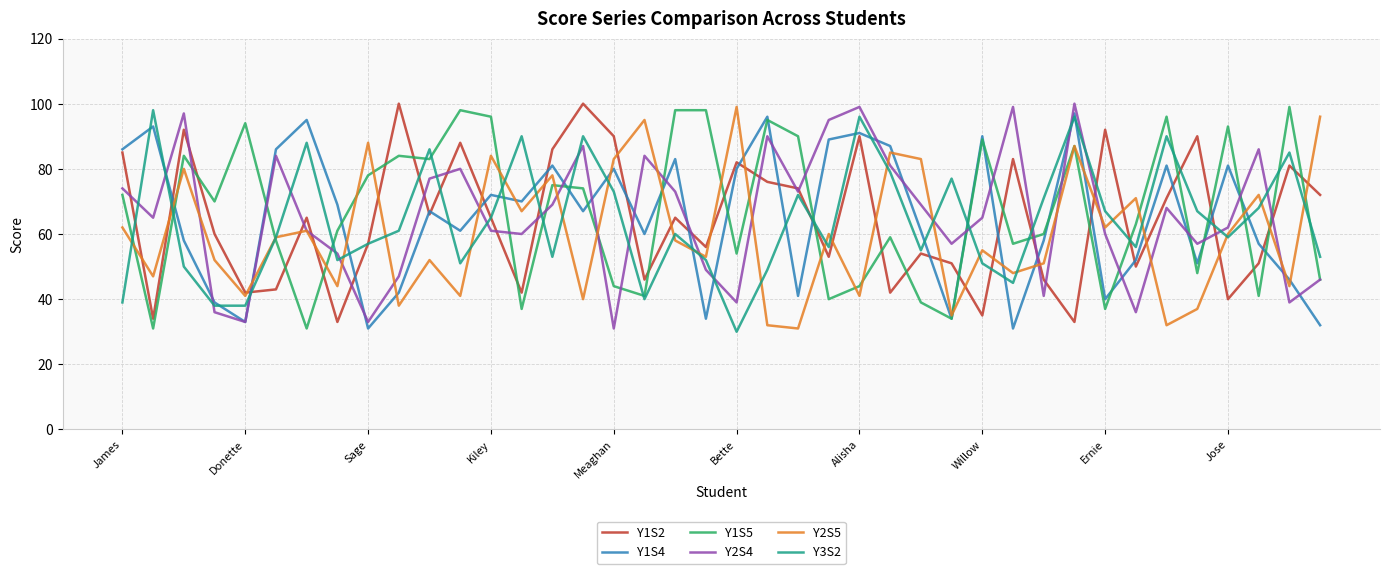

Which series ends up on top after the final intersection of Y1S4 and Y2S5?

Y2S5